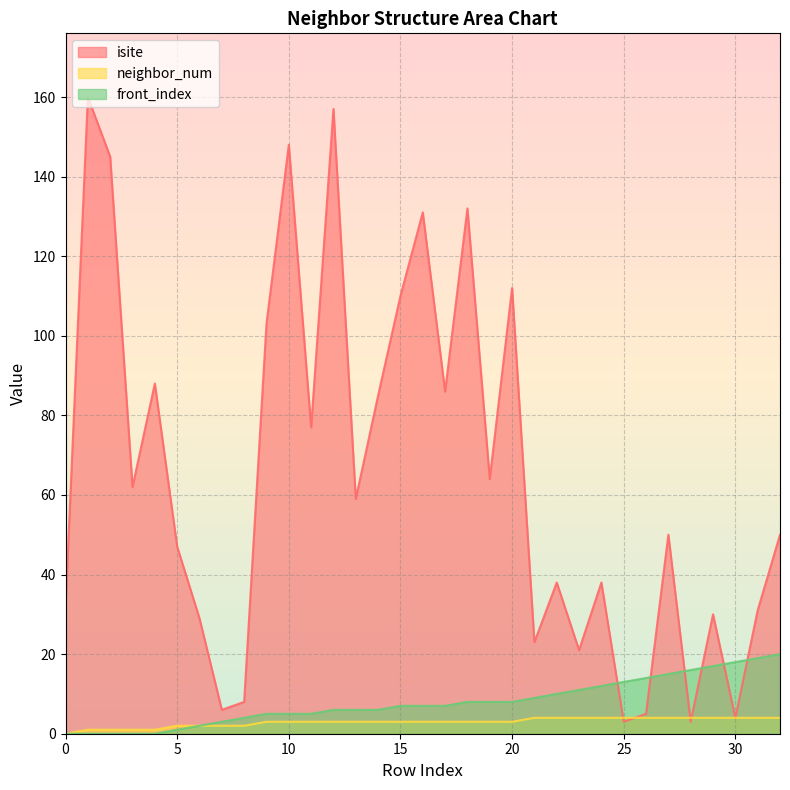

At how many categories does at least one series exceed 112?

6